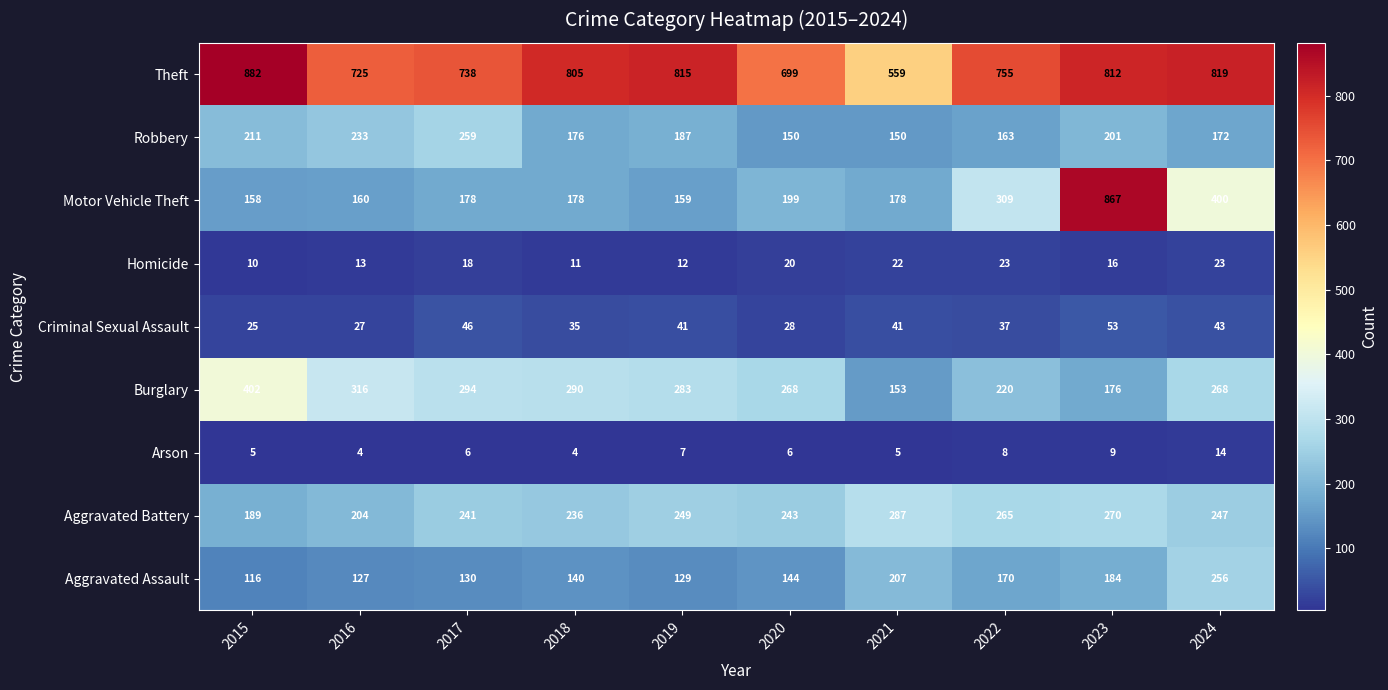

Between 2015 and 2020, which series saw the biggest shift?

Theft